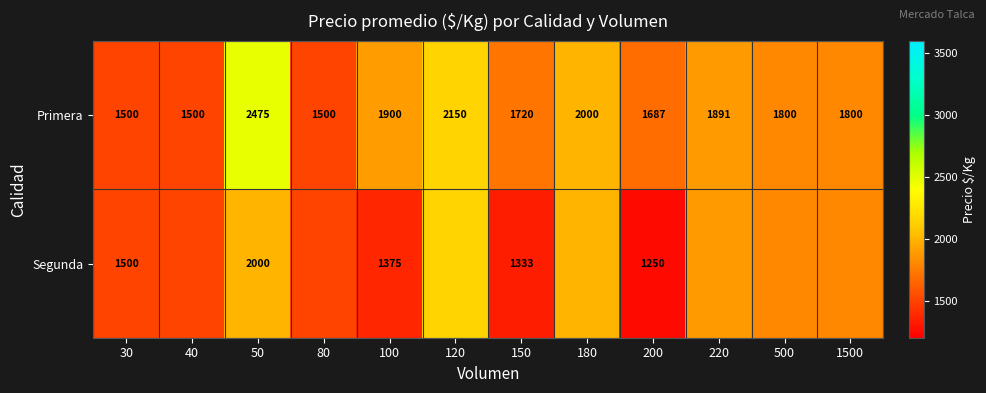

What is the highest value of the Primera series?

2475